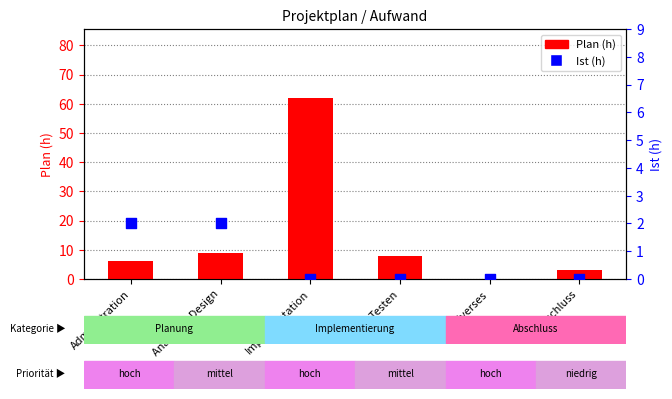

At how many categories does at least one series exceed 26?

1